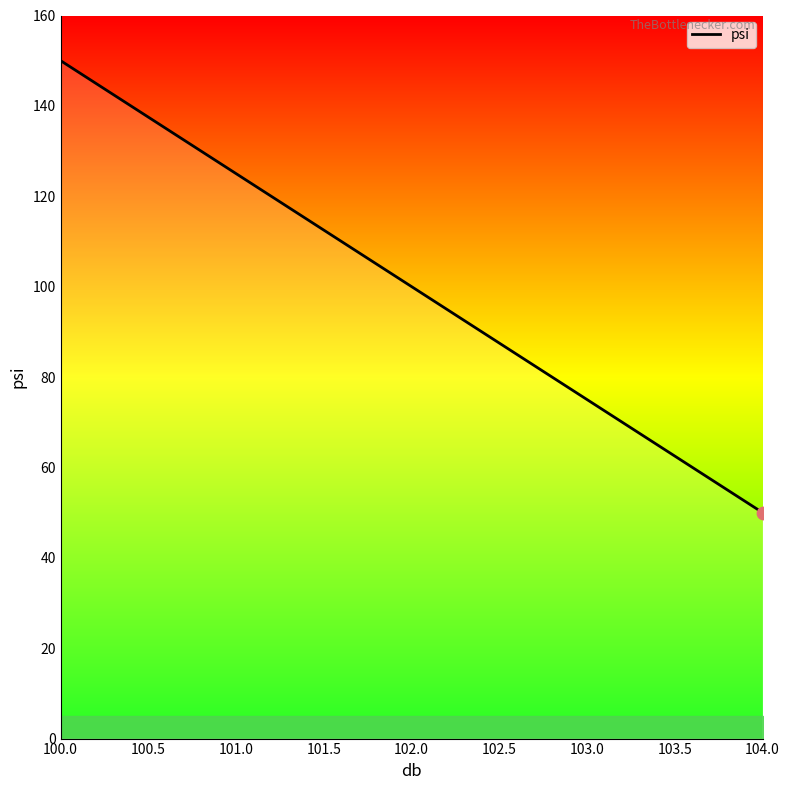

What is the change in value from 100.0 to 103.0?

-75